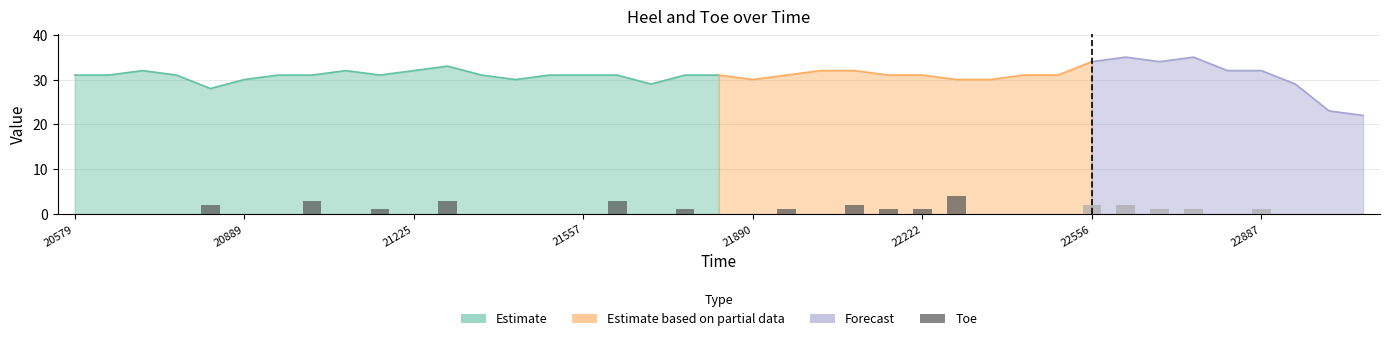

The value of Toe at 22222 is 1. True or false?

True